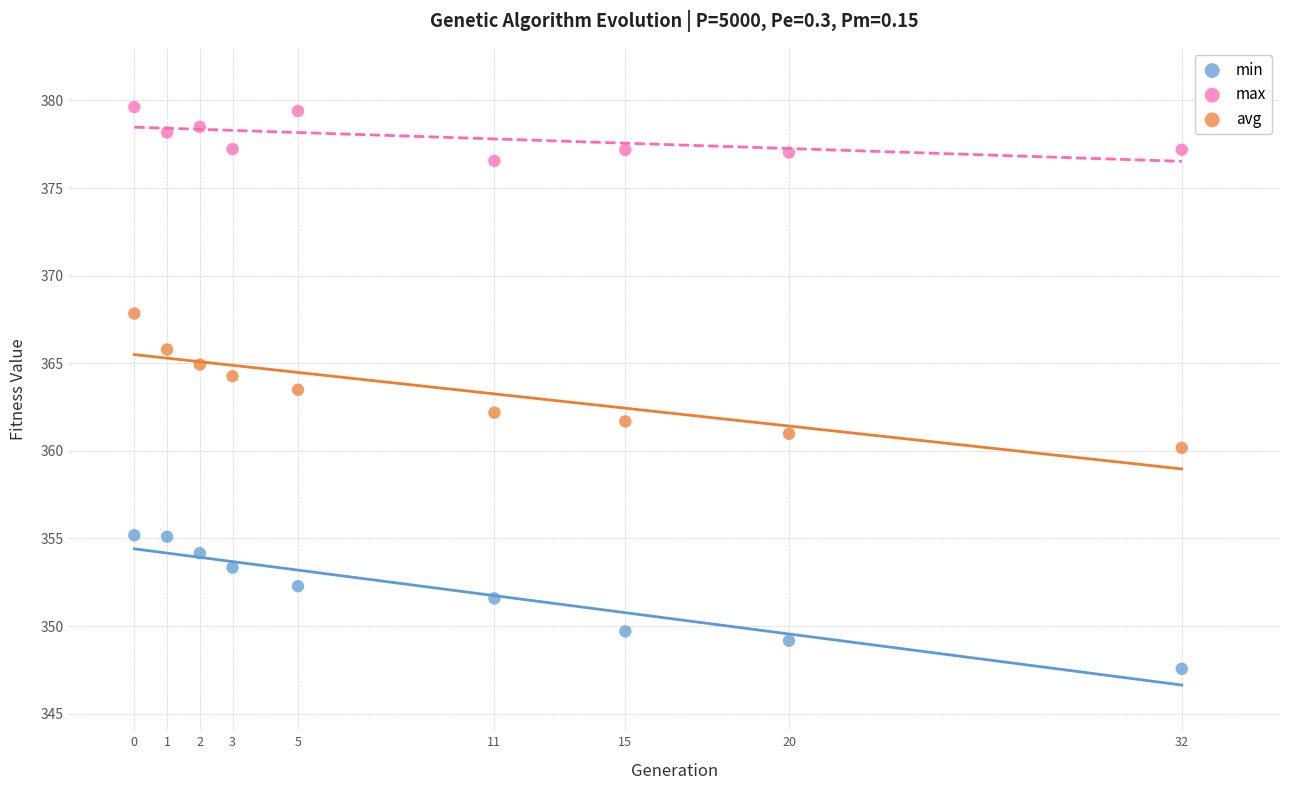

What are all the series names shown in the legend?

min, max, avg